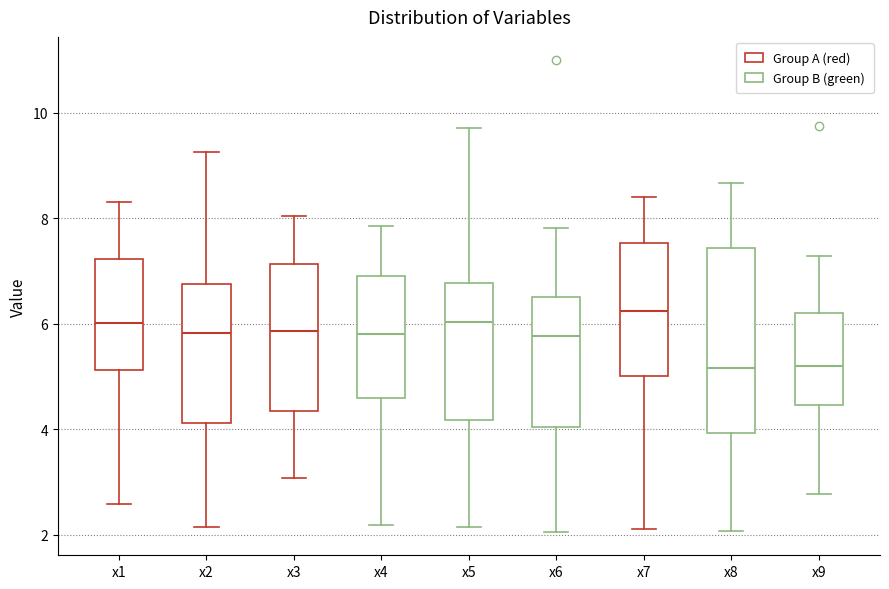

Where does the median line of the box for x9 sit on the y-axis? The values are not printed on the chart, so give them approximately, as read against the axis.

5.2